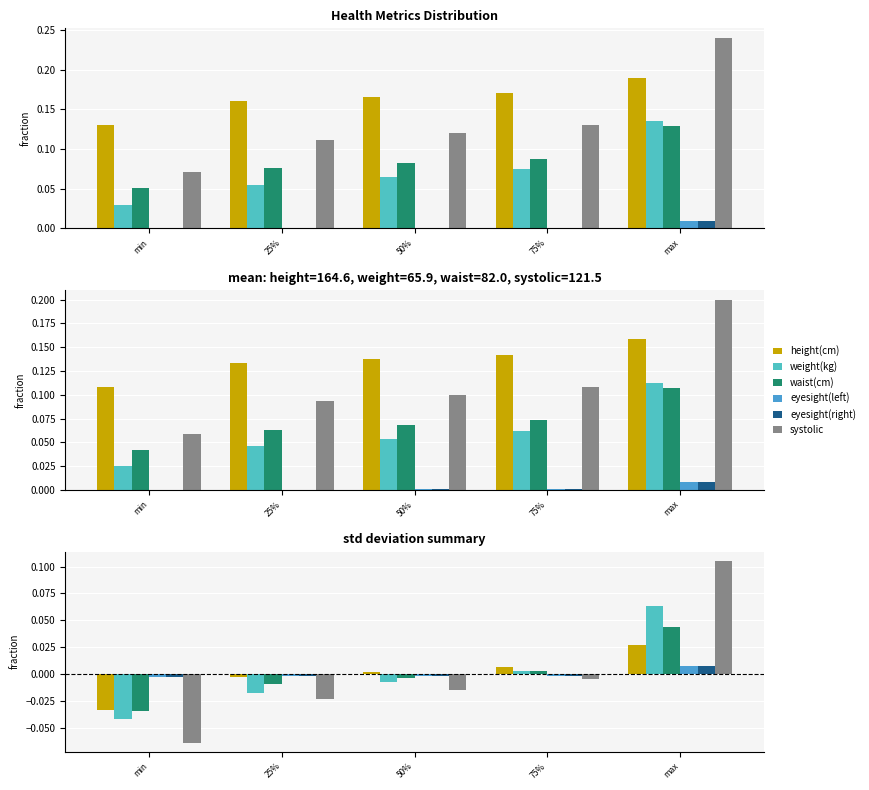

What is the smallest value displayed?

-0.1